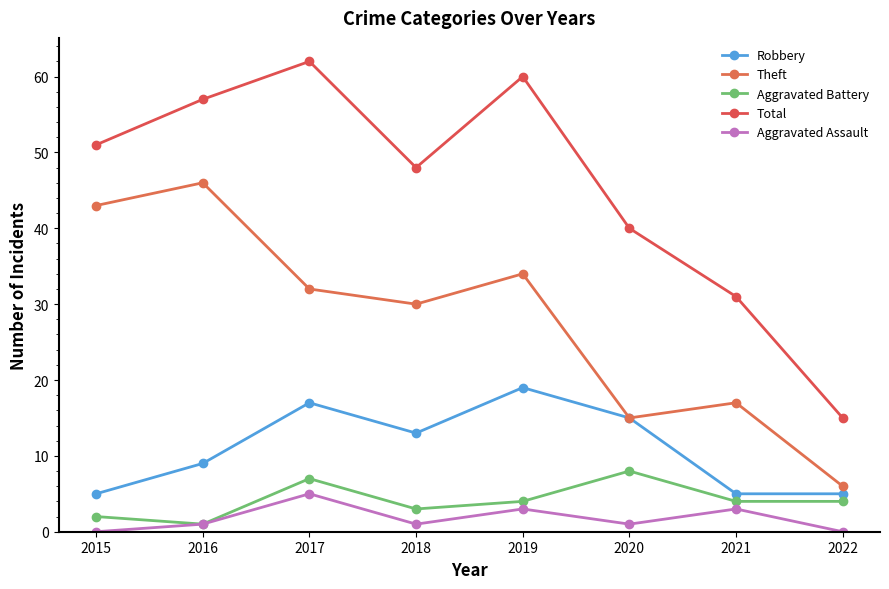

Reading left to right, list all the values displayed in this chart.

Robbery: 5	9	17	13	19	15	5	5
Theft: 43	46	32	30	34	15	17	6
Aggravated Battery: 2	1	7	3	4	8	4	4
Total: 51	57	62	48	60	40	31	15
Aggravated Assault: 0	1	5	1	3	1	3	0